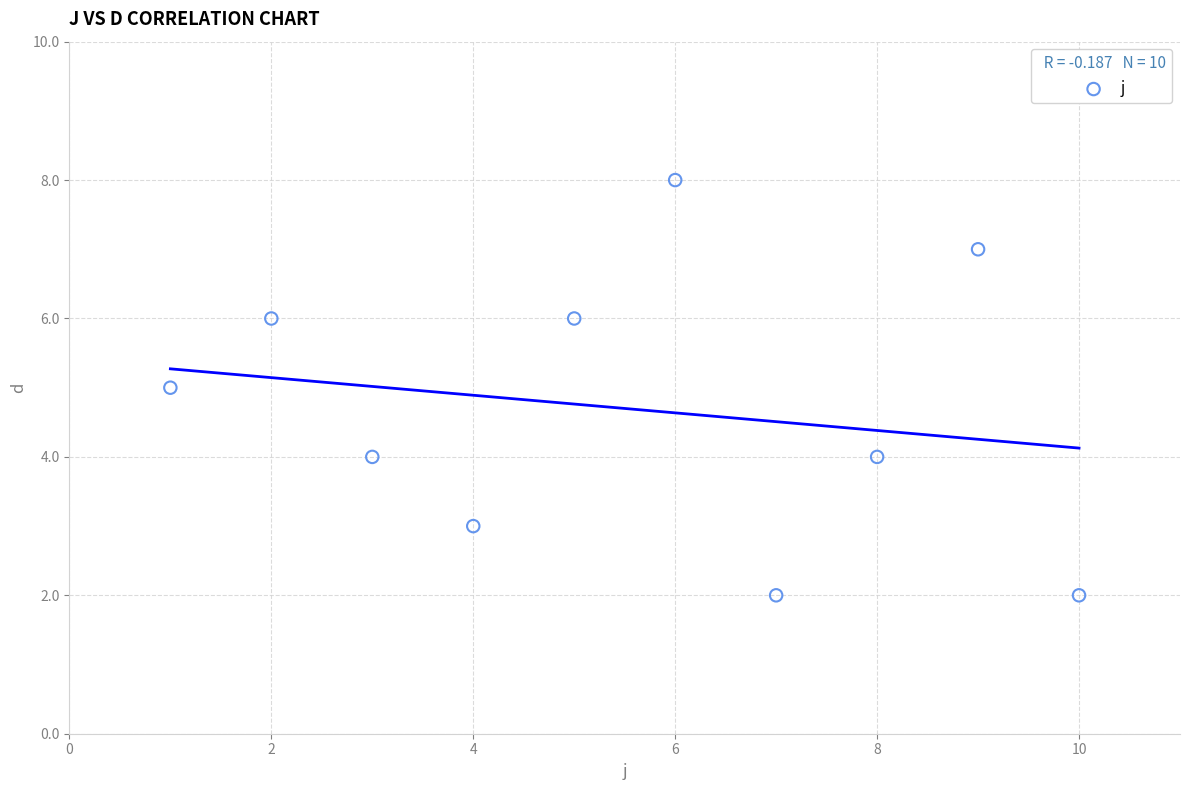

What is the average Y value?

5